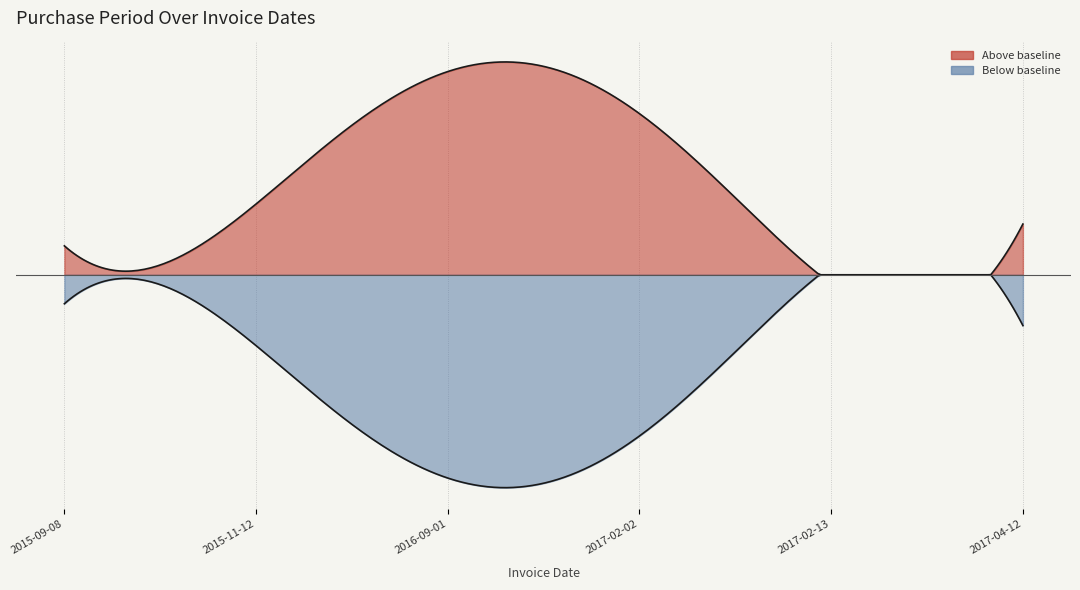

What position from the left is 2015-09-08?

1